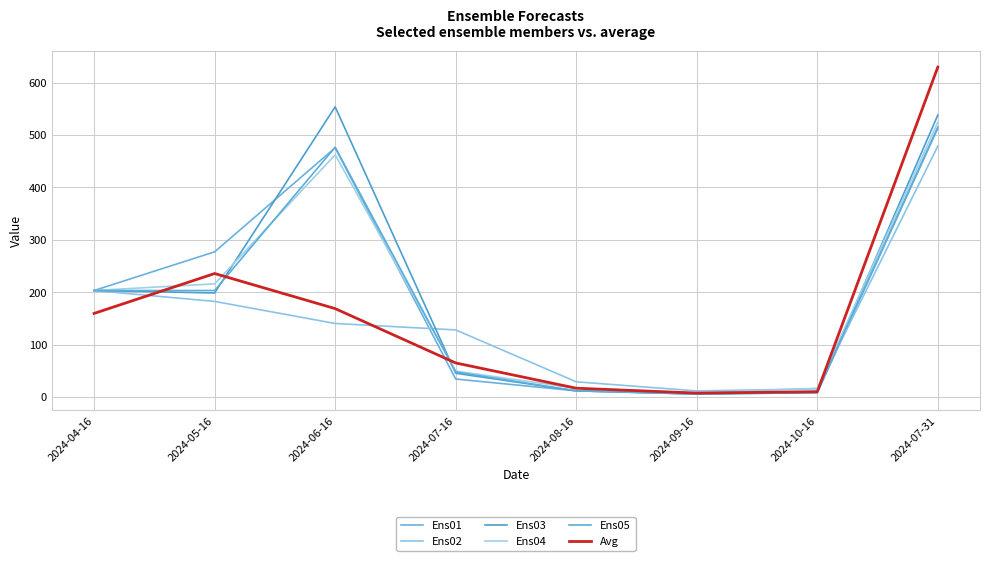

What is the value of the Ens02 point at the 2nd from the left?

182.6